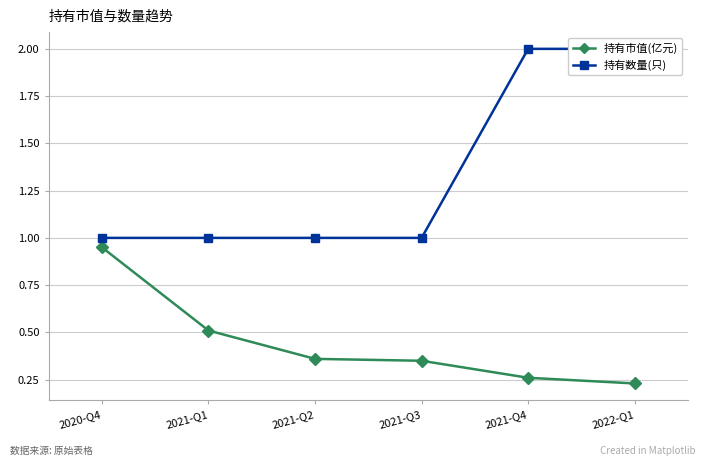

What is the label of the 4th point from the left?

2021-Q3